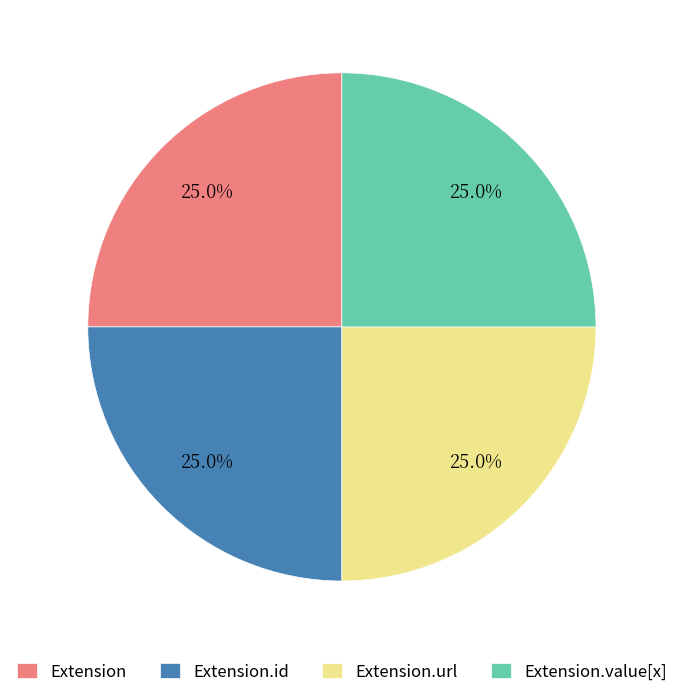

Approximately how many times larger is the value at Extension.url compared to Extension?

1.0